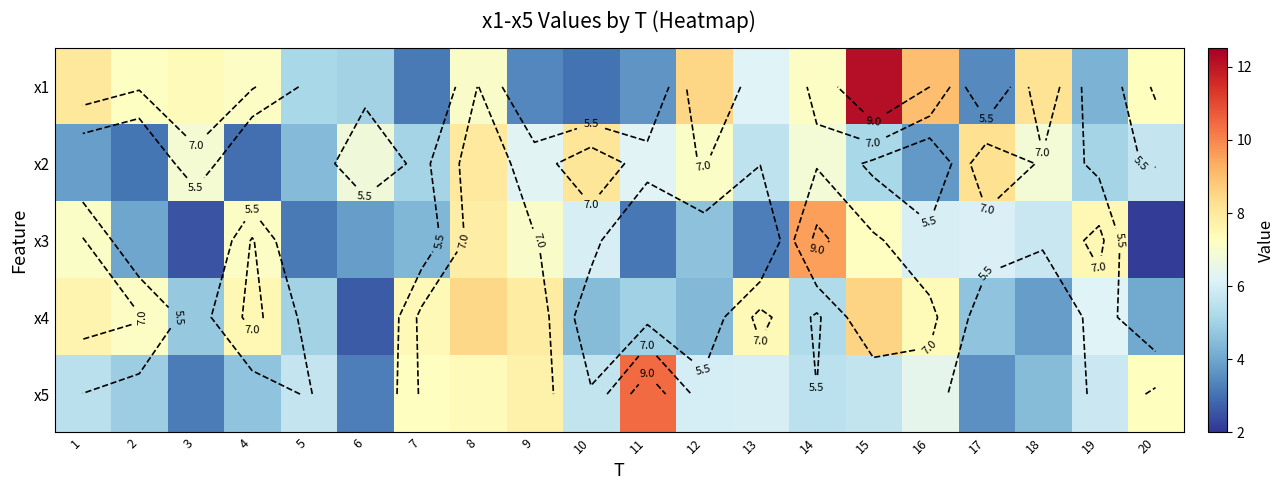

At how many categories does at least one series exceed 3?

20